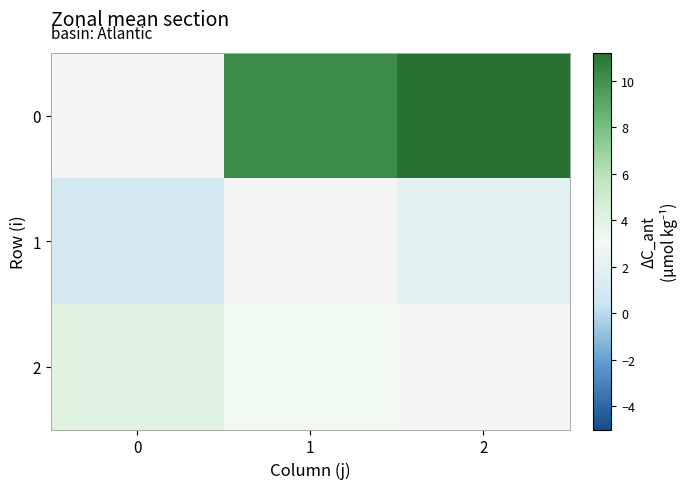

What is the spread (max minus min) of values at 2?

9.2